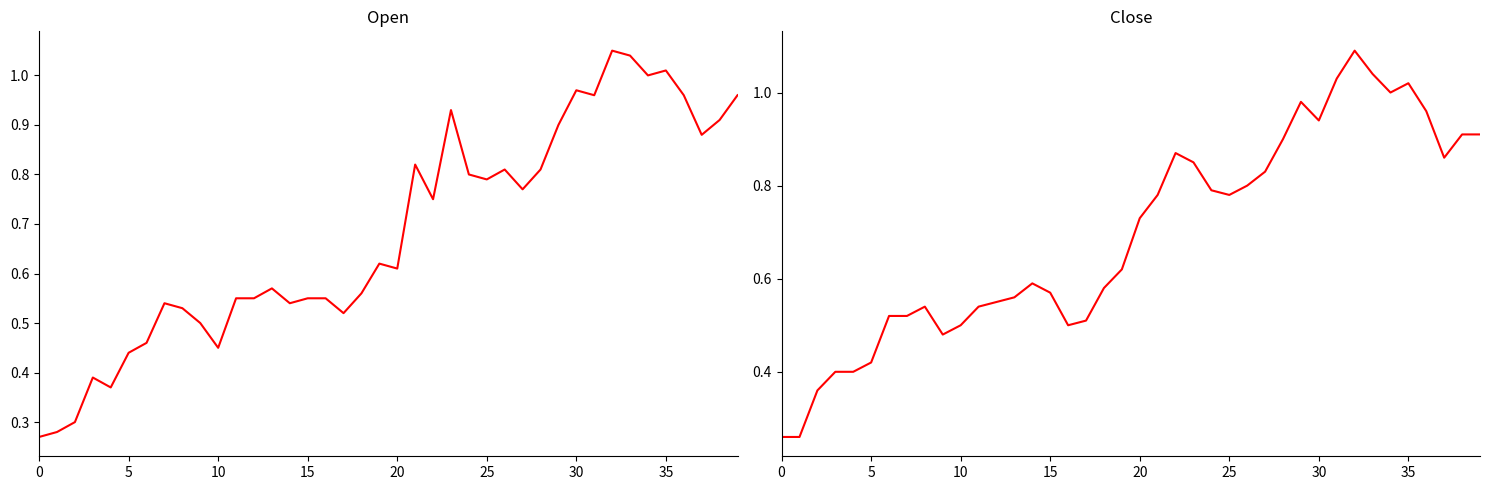

True or false: Close has a value of 0.8 at 25.

True